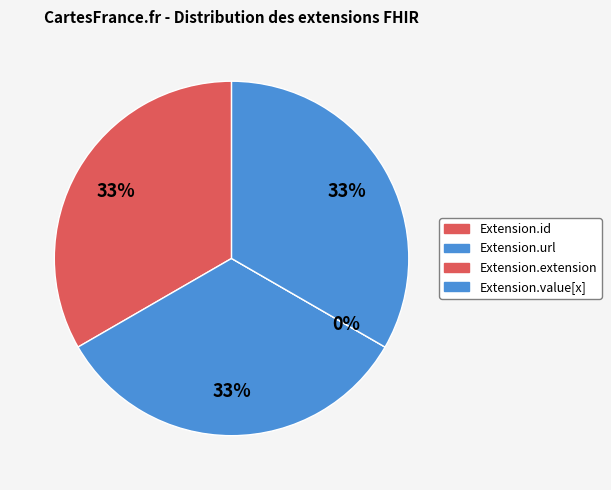

What is the ratio of the value at Extension.id to the value at Extension.url?

1.0